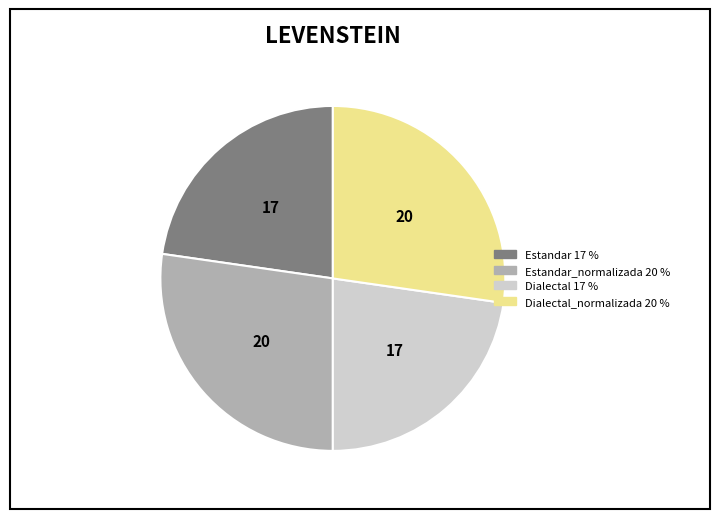

Does any single category account for the majority?

No